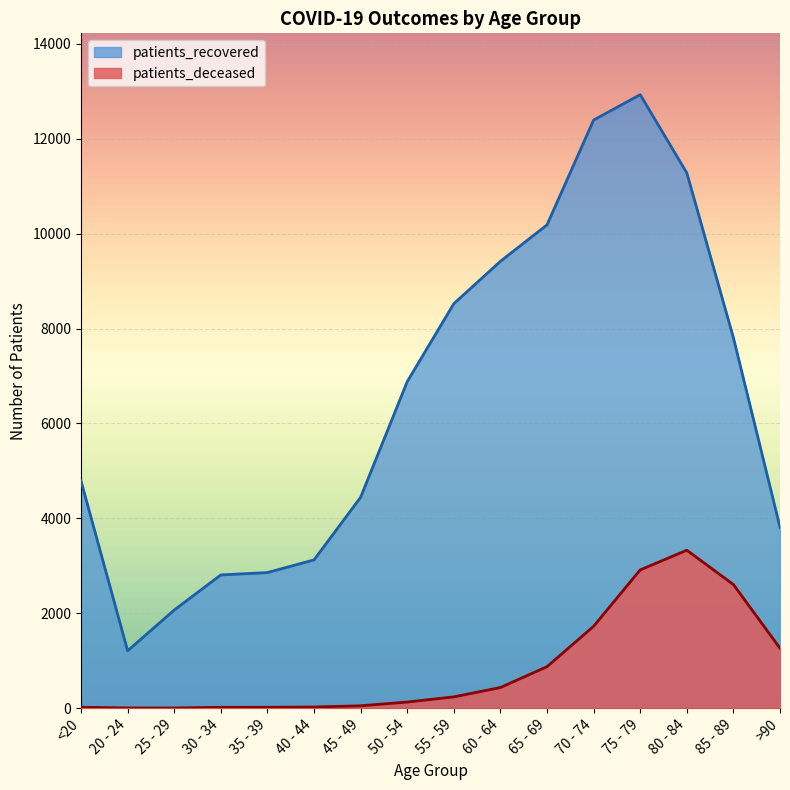

Where is the first local maximum for patients_recovered?

75 - 79